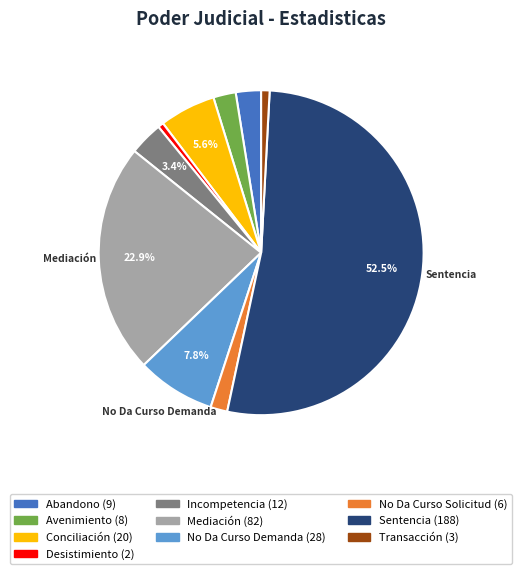

Is there a majority slice in this chart?

Yes